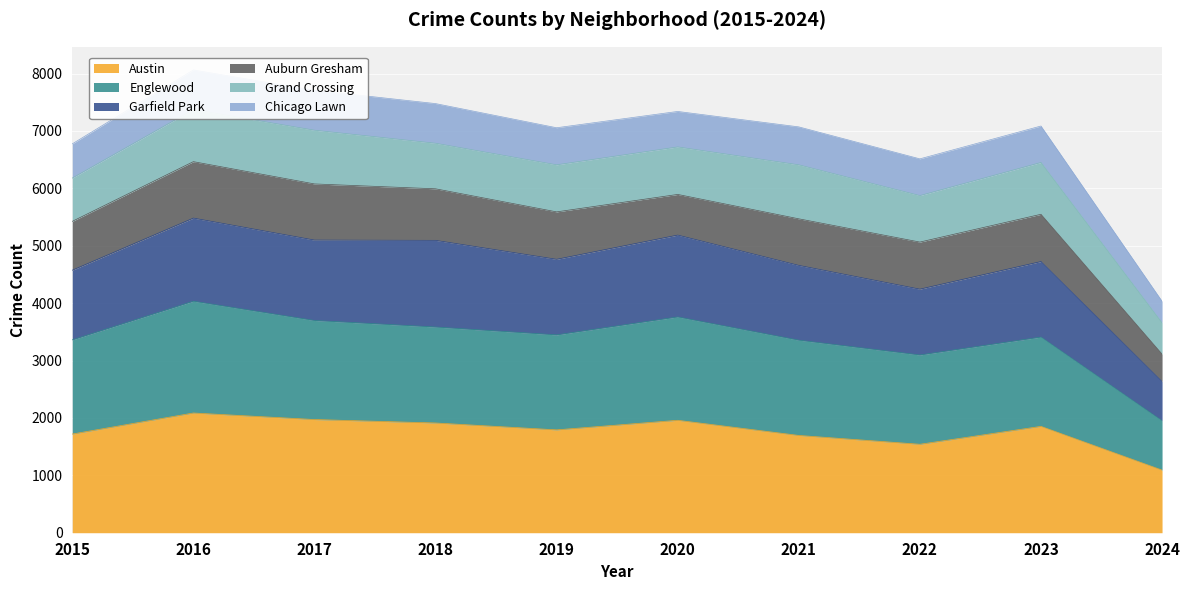

At which label does Austin reach its minimum?

2024